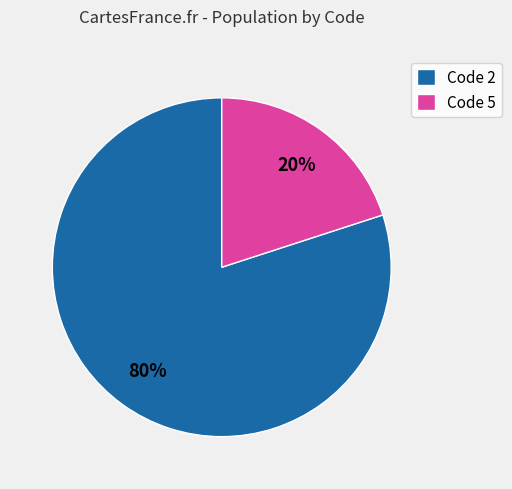

How many slices are in this pie chart?

2